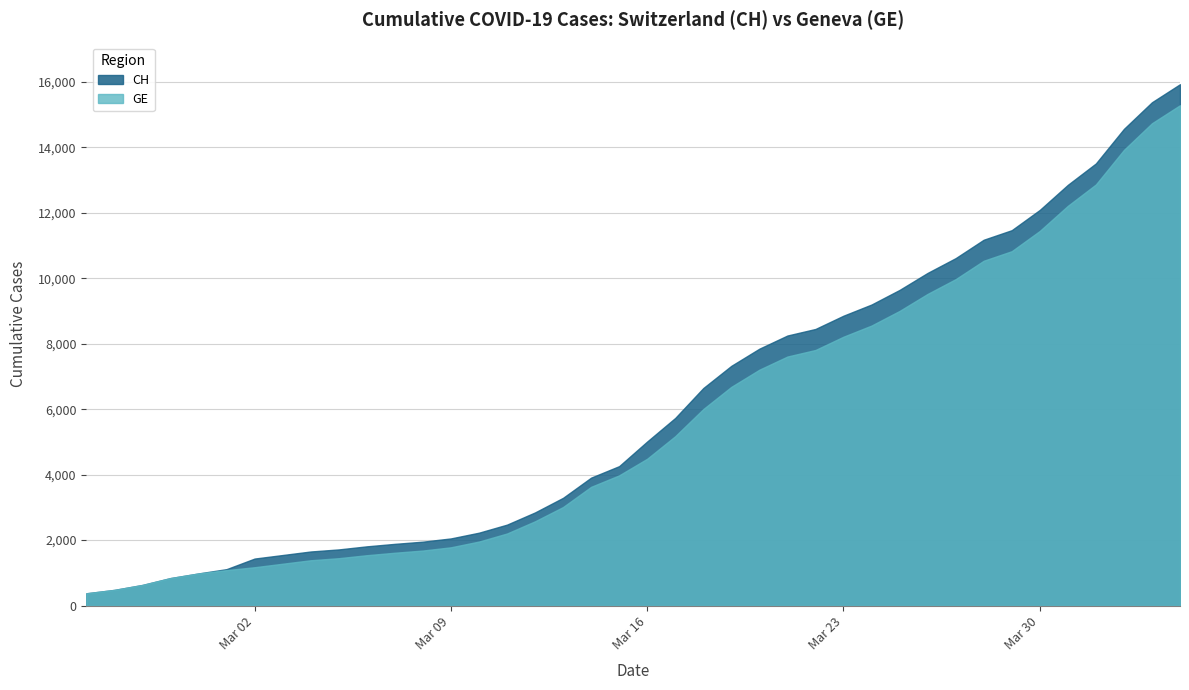

Reading right to left, extract all data points from this chart.

CH: 39=15926	38=15375	37=14561	36=13505	35=12852	34=12086	33=11467	32=11175	31=10613	30=10162	29=9642	28=9196	27=8855	26=8449	25=8249	24=7847	23=7323	22=6644	21=5731	20=5012	19=4259	18=3908	17=3291	16=2845	15=2472	14=2226	13=2051	12=1952	11=1885	10=1809	9=1715	8=1652	7=1544	6=1436	5=1113	4=981	3=840	2=630	GE=479	CH=375
GE: 39=15284	38=14733	37=13919	36=12863	35=12210	34=11444	33=10825	32=10533	31=9971	30=9520	29=9000	28=8554	27=8213	26=7807	25=7607	24=7205	23=6681	22=6002	21=5174	20=4485	19=3978	18=3627	17=3010	16=2574	15=2201	14=1955	13=1780	12=1681	11=1614	10=1538	9=1447	8=1384	7=1278	6=1171	5=1083	4=981	3=840	2=630	GE=479	CH=375